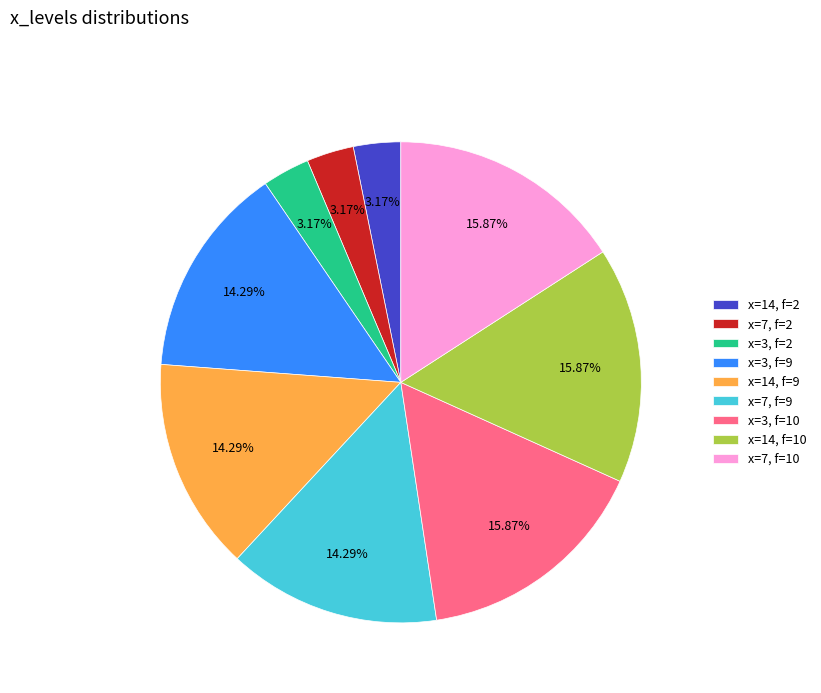

Approximately how many times larger is the value at x=3, f=9 compared to x=3, f=10?

0.9